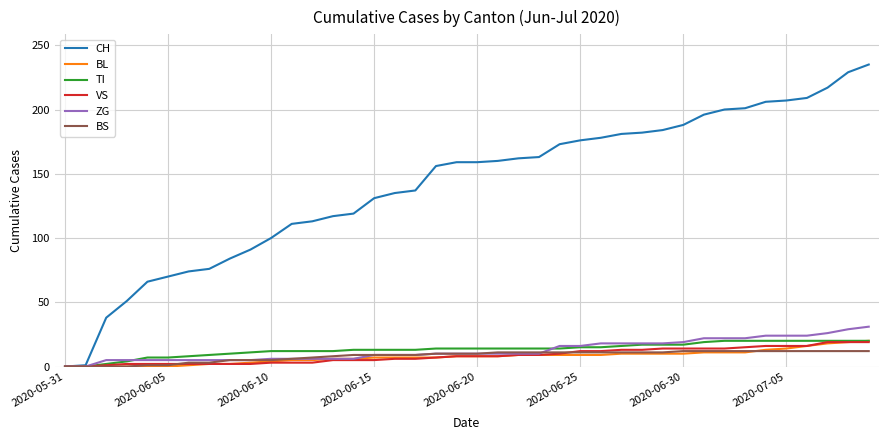

Which series has the largest total across all categories?

CH